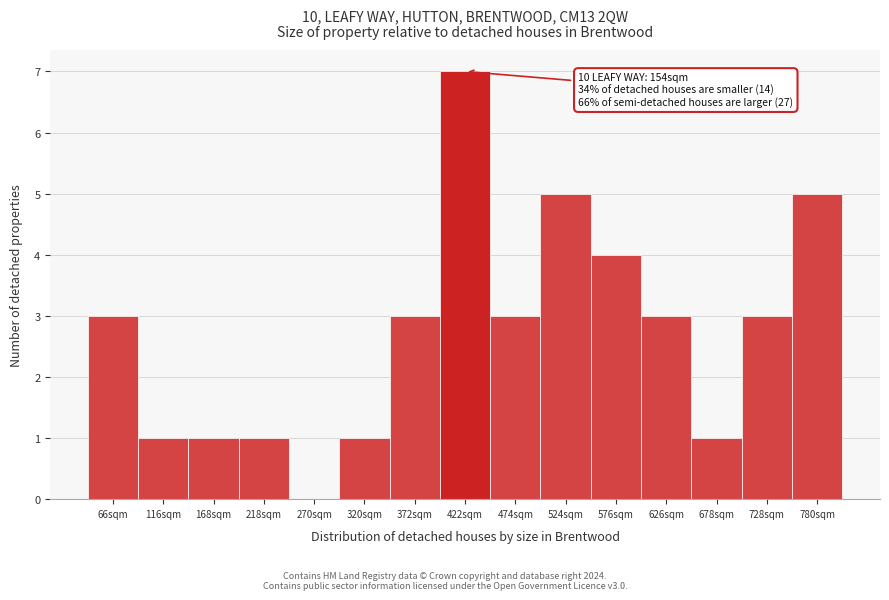

Which range on the x-axis has the tallest bar?

397 to 448